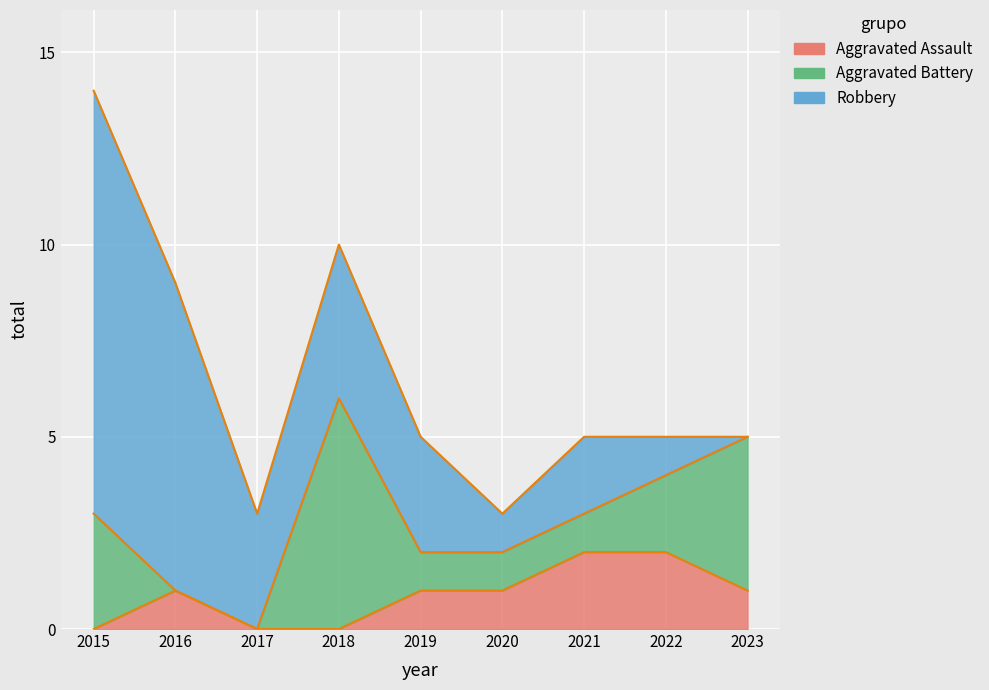

Which series has the largest range (max minus min)?

Robbery